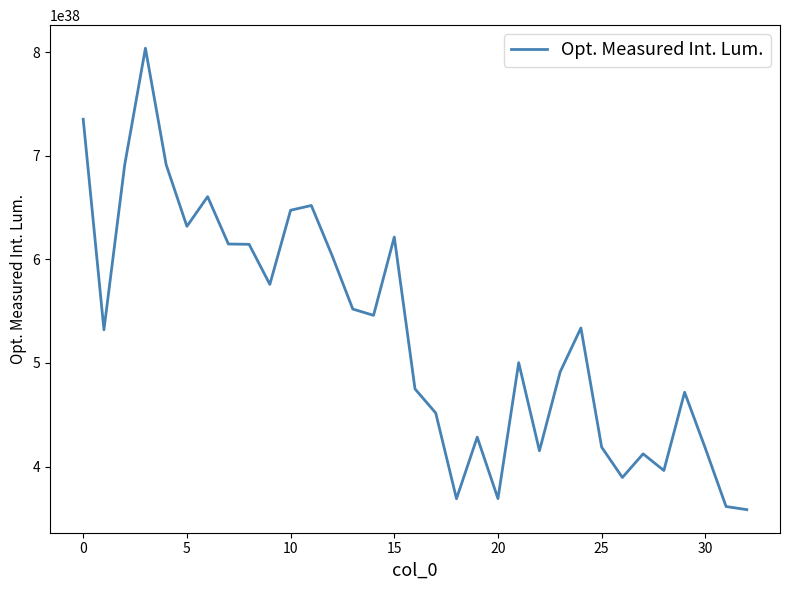

How many lines are shown in the chart?

1